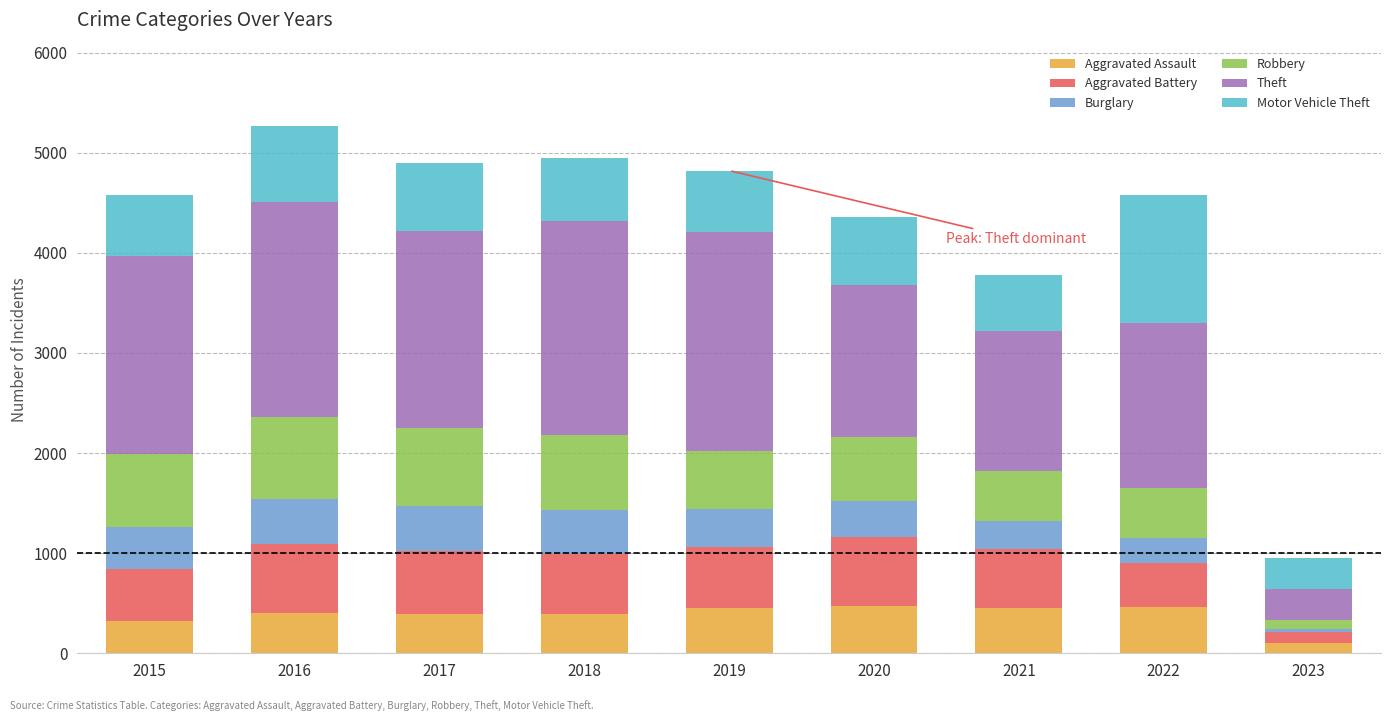

What is the maximum value for Aggravated Assault?

468